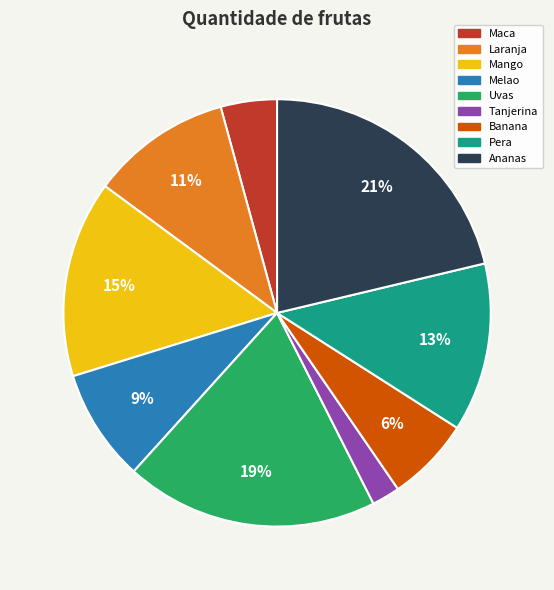

Is there any slice that represents more than half of the pie?

No